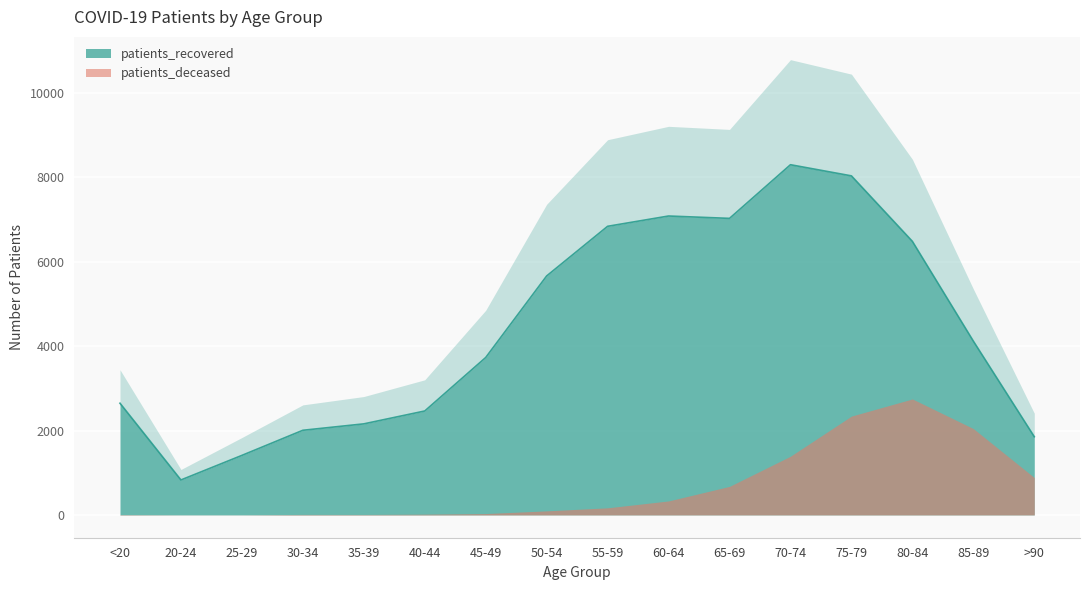

List the labels in order of value, smallest first.

20-24, 25-29, >90, 30-34, 35-39, 40-44, <20, 45-49, 85-89, 50-54, 80-84, 55-59, 65-69, 60-64, 75-79, 70-74